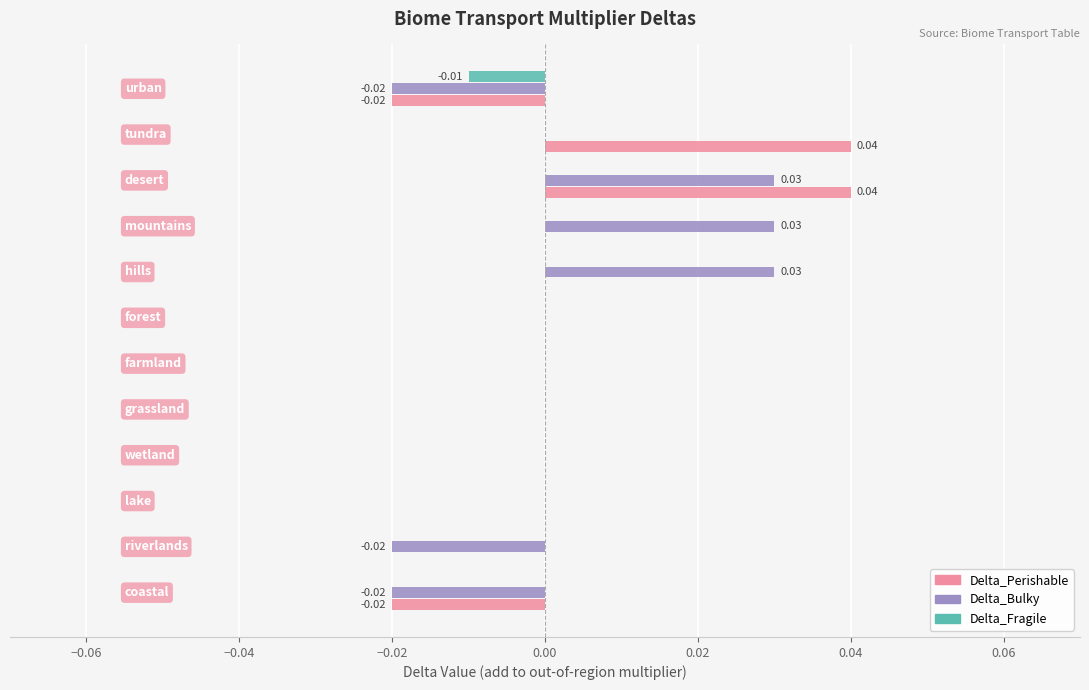

What is the difference between the maximum and minimum values in the Delta_Perishable series?

0.1